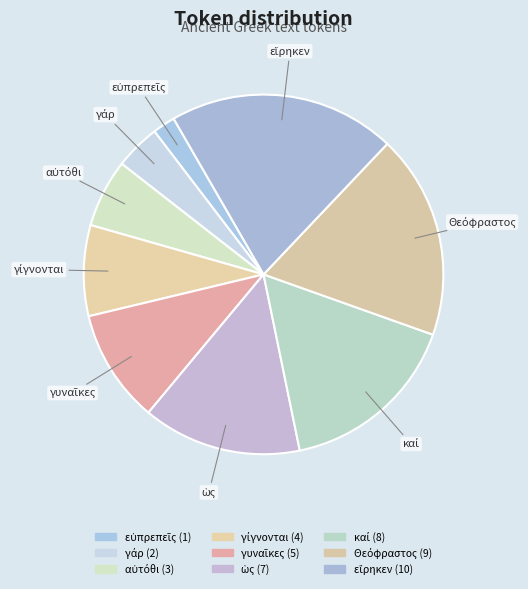

Is there any slice that represents more than half of the pie?

No